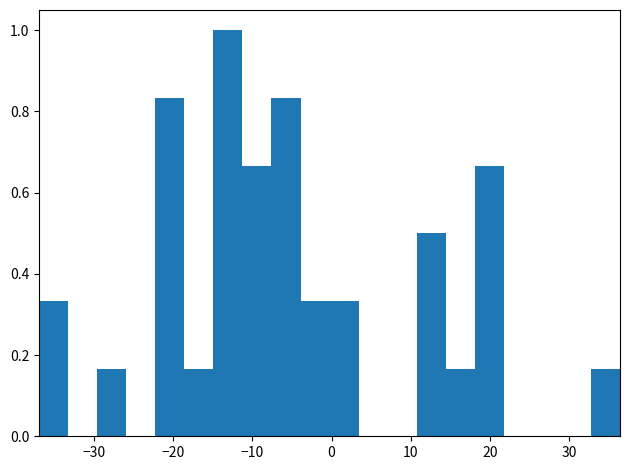

Read against the x-axis, roughly where is the centre of the tallest bar?

-13